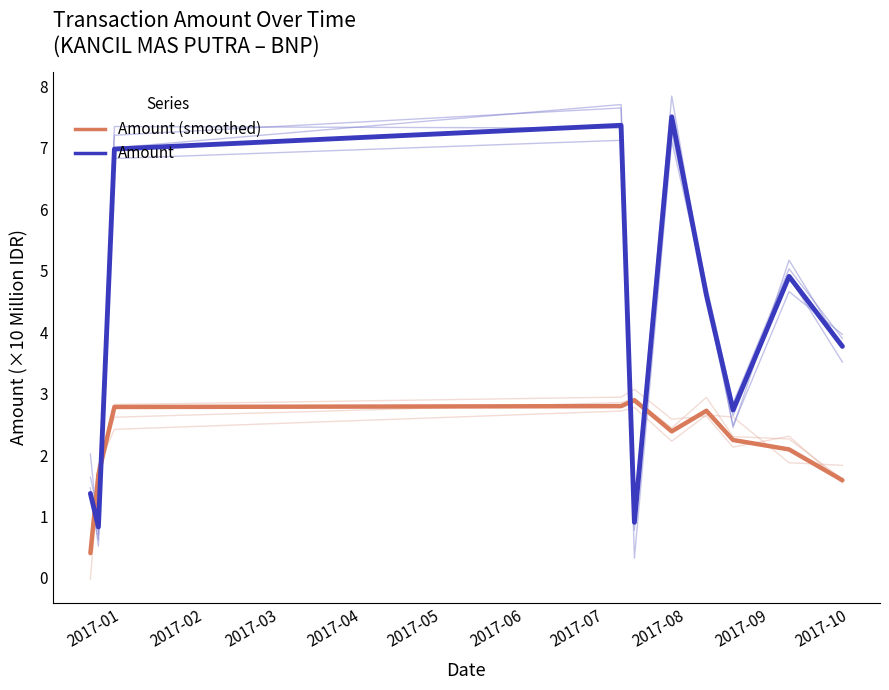

What is the minimum value for Amount?

0.8